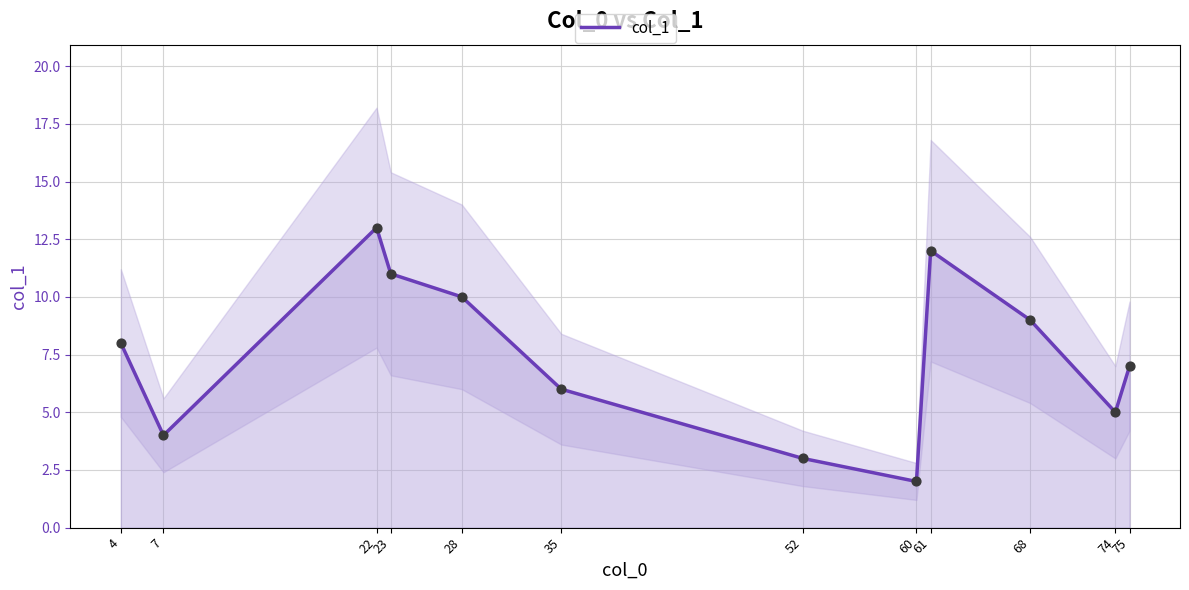

Approximately how many times larger is the value at 22 compared to 52?

4.3